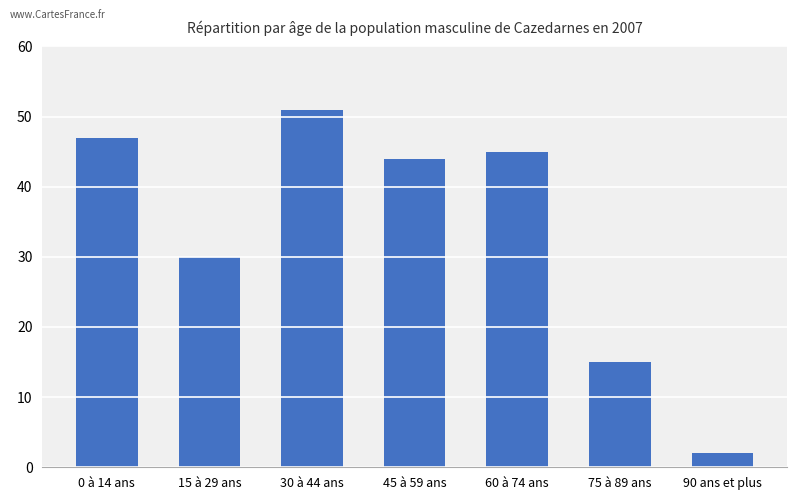

The chart shows a value of 72 at 45 à 59 ans. True or false?

False